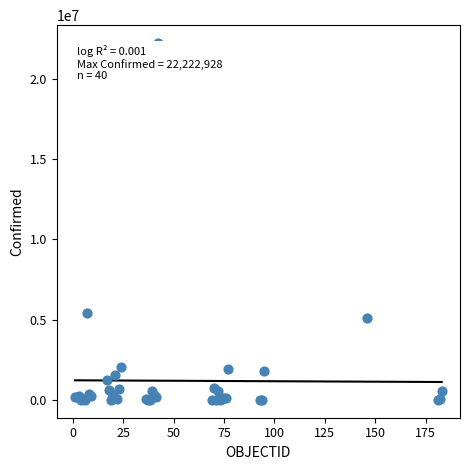

What Y value in the scatter plot is closest to 11112793?

5415501